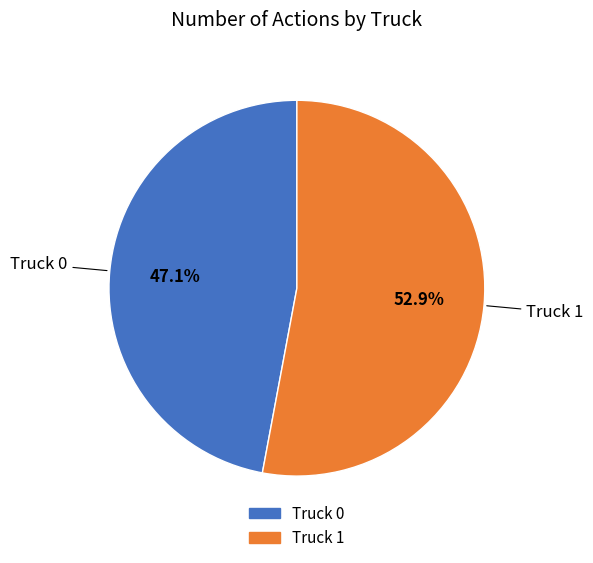

Which has a higher value, Truck 1 or Truck 0?

Truck 1